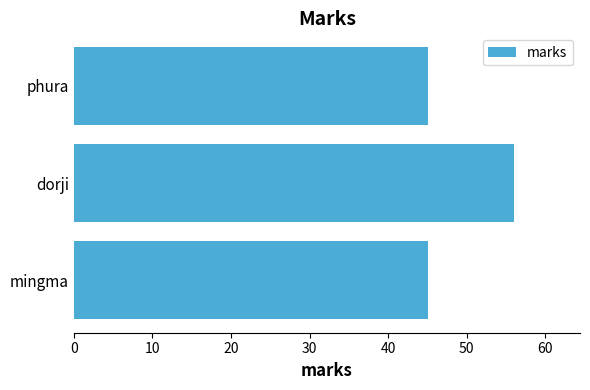

Reading bottom to top, transcribe all the data shown in this chart.

45	56	45